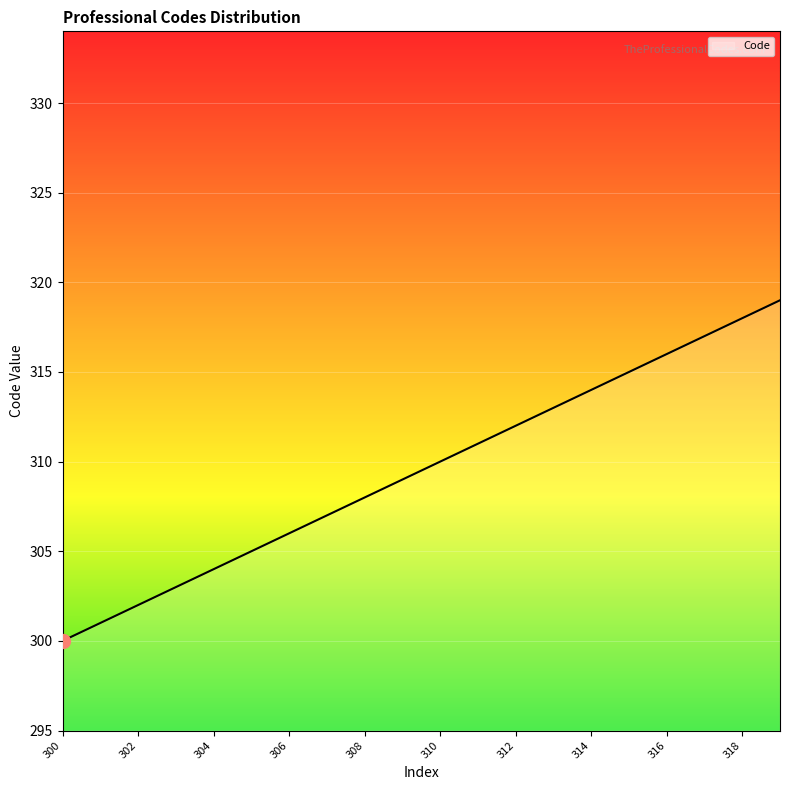

What is the difference between the maximum and minimum values?

19